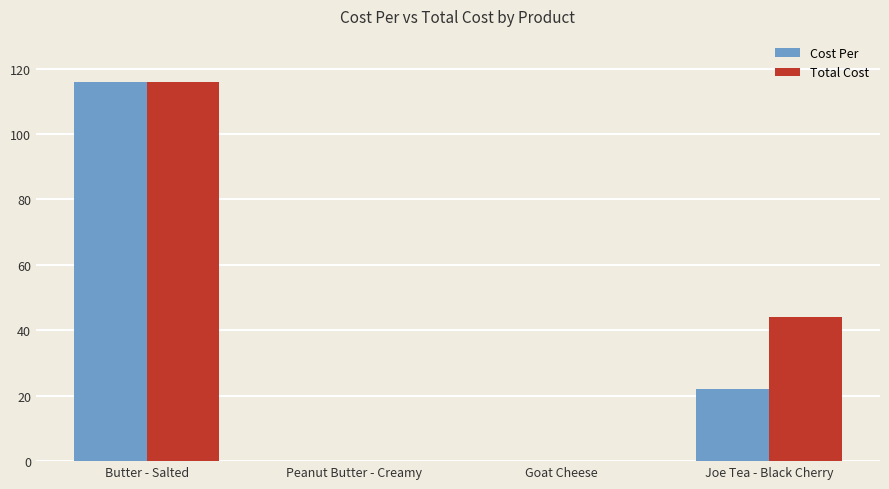

At which label is Cost Per closest to 58?

Joe Tea - Black Cherry